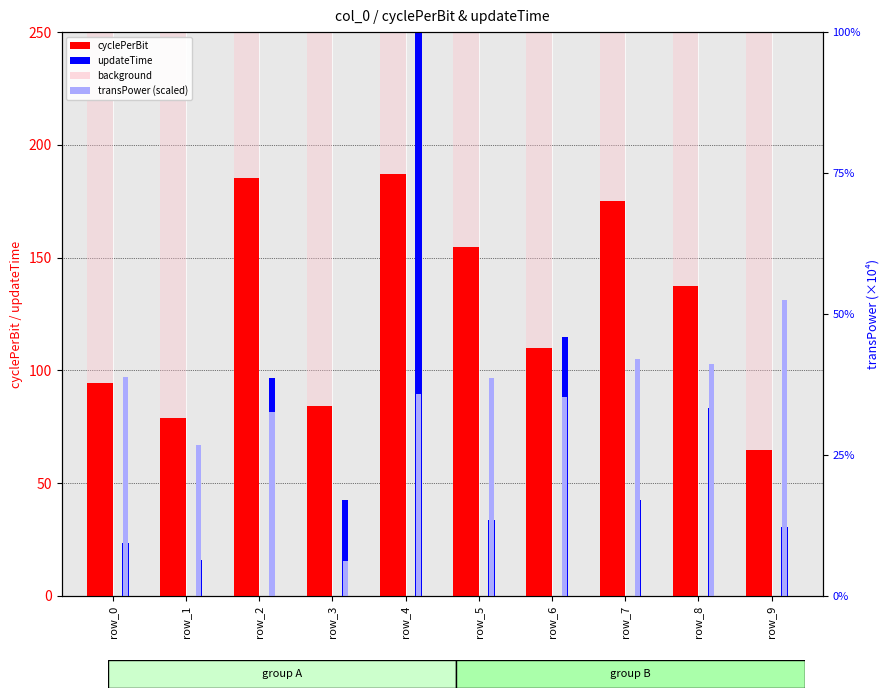

What is the greatest value displayed?

630.5